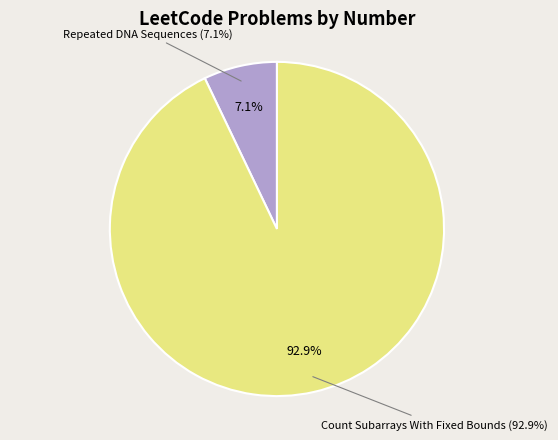

To the nearest percent, what is the combined percentage of Repeated DNA Sequences and Count Subarrays With Fixed Bounds?

100%